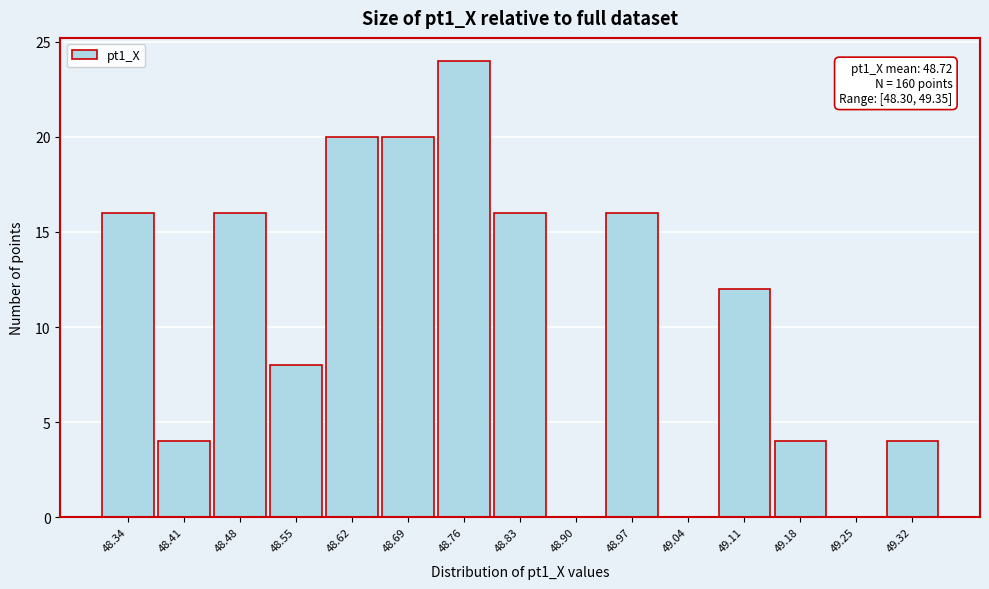

Over which range of the x-axis is the bar tallest?

48.72 to 48.79